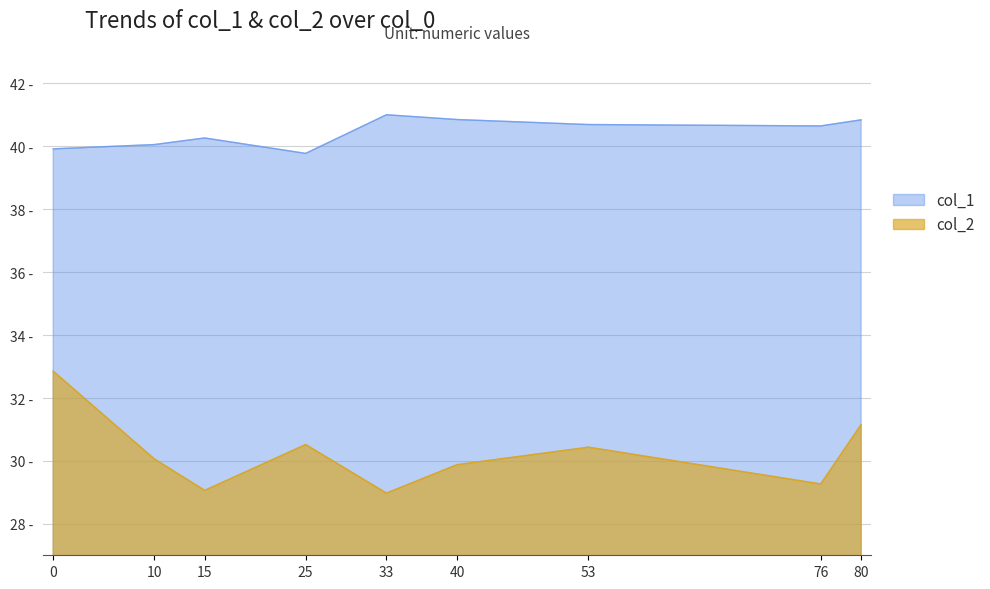

What is the maximum value shown in the chart?

41.0